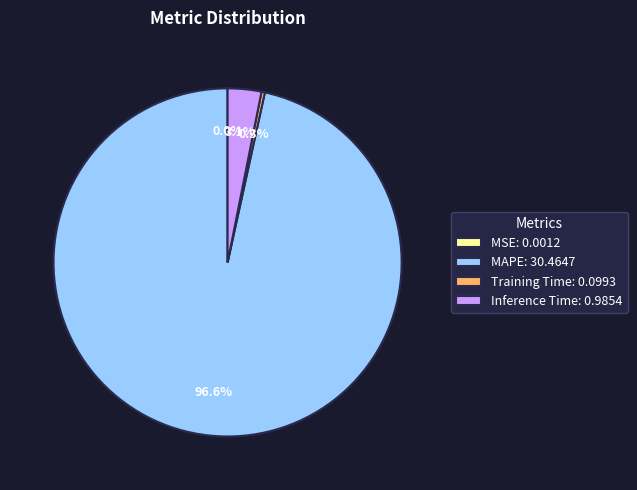

To the nearest percent, what is the average slice percentage?

25%